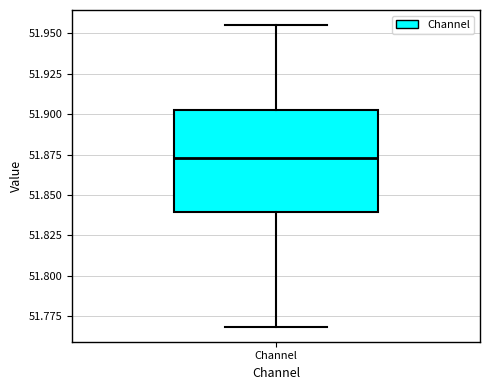

Transcribe this box plot: give where the median line is, the range the box spans, and where the two whiskers end, as read against the y-axis. The values are not printed on the chart, so give them approximately, as read against the axis.

median 51.875, box 51.840 to 51.900, whiskers 51.770 to 51.955